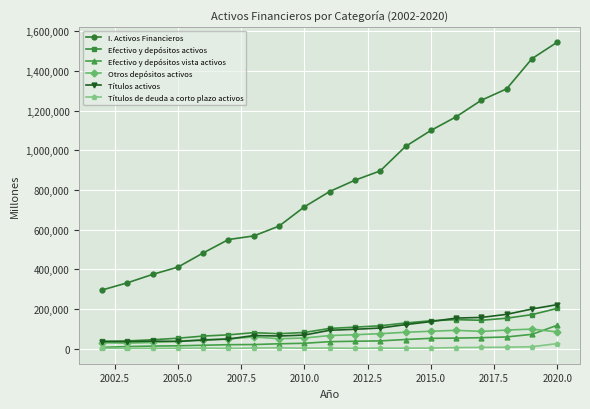

True or false: Efectivo y depósitos activos and I. Activos Financieros cross at least once.

False